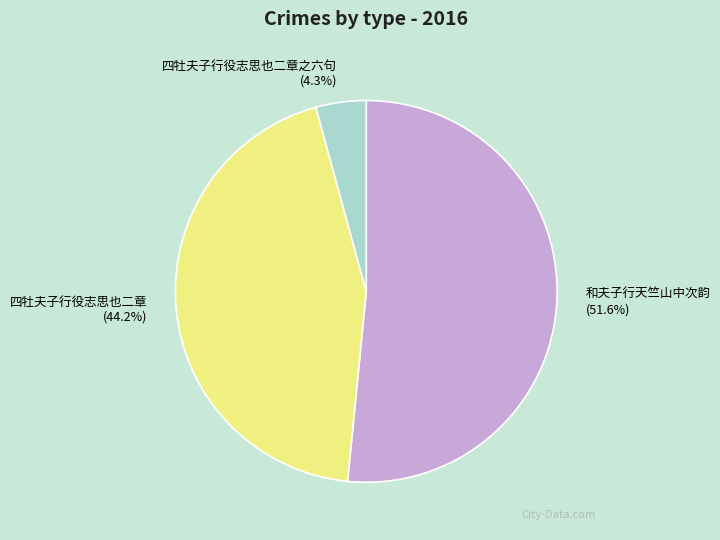

How many segments does this pie chart have?

3